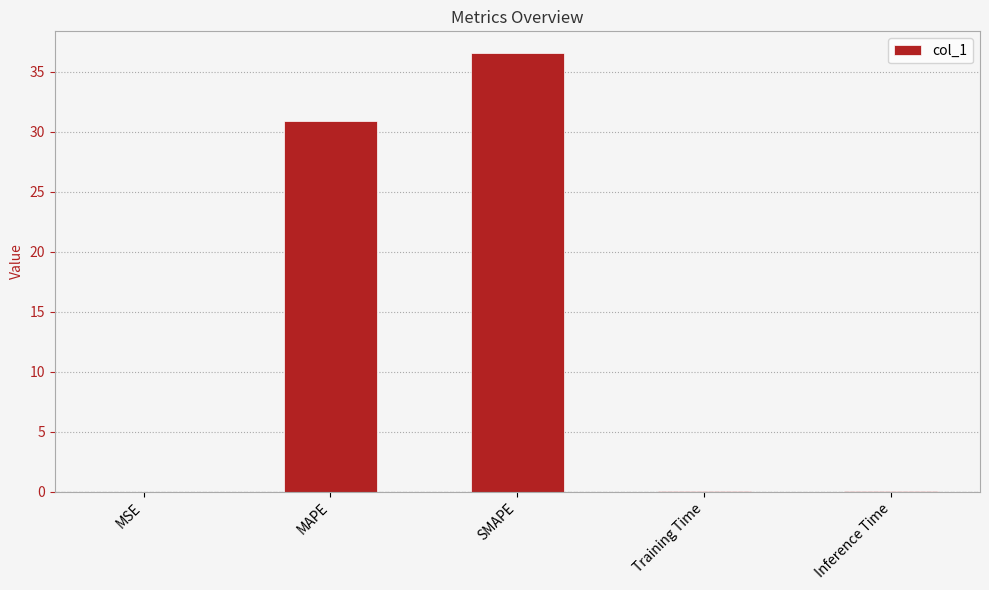

What is the sum of the values at SMAPE and MAPE?

67.5